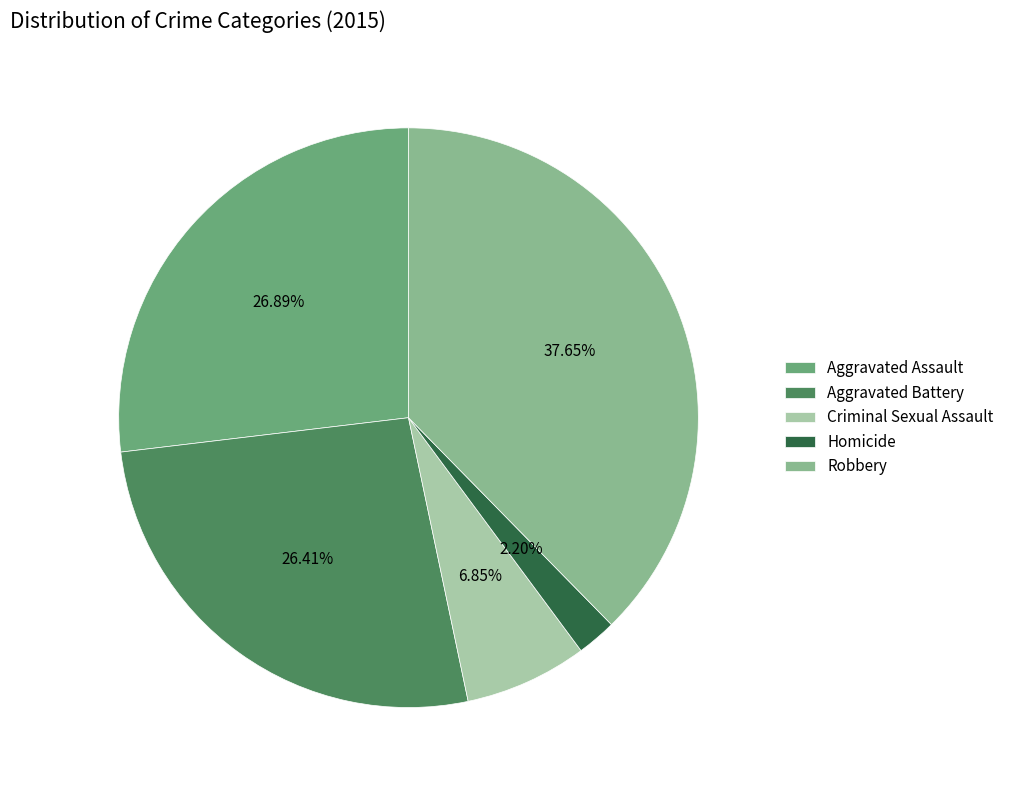

Which has a higher value, Aggravated Battery or Robbery?

Robbery